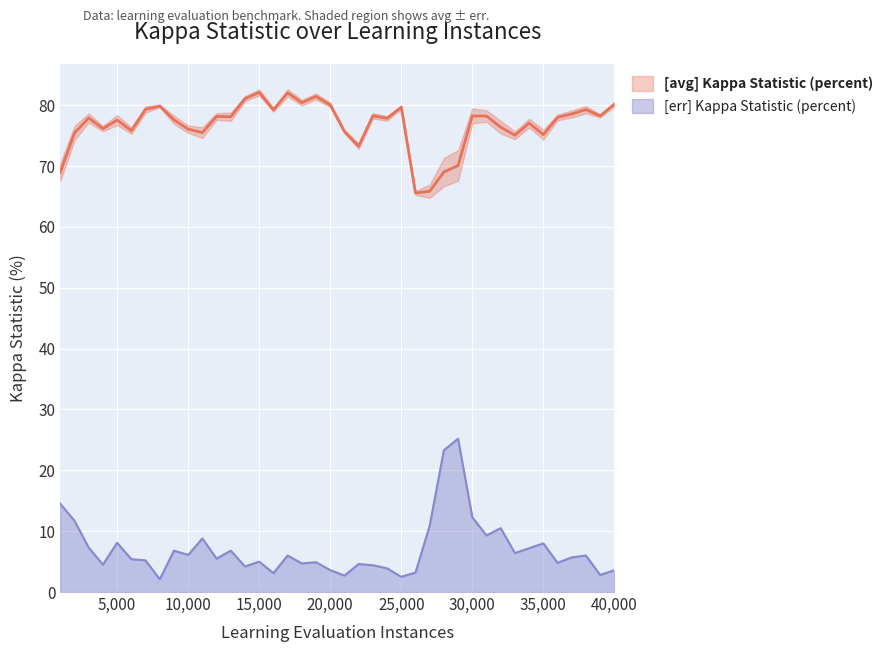

Which category has the lowest value in the [err] Kappa Statistic (percent) series?

8000